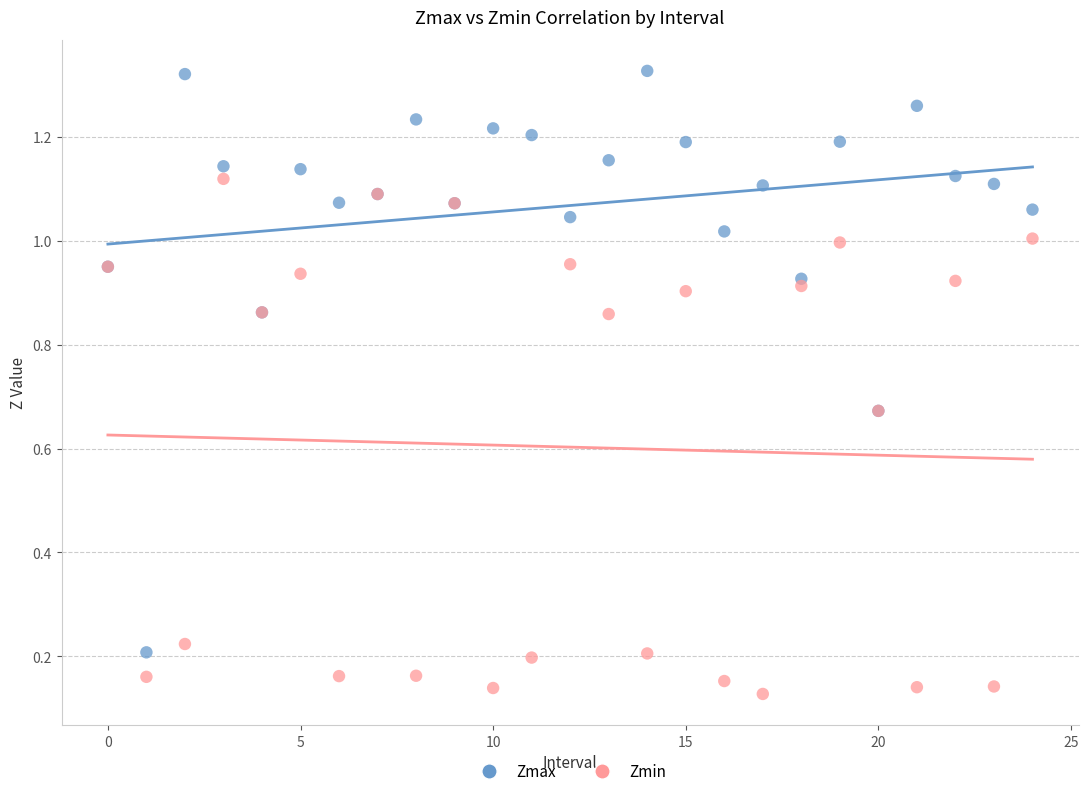

Which series reaches the maximum Y coordinate?

Zmax